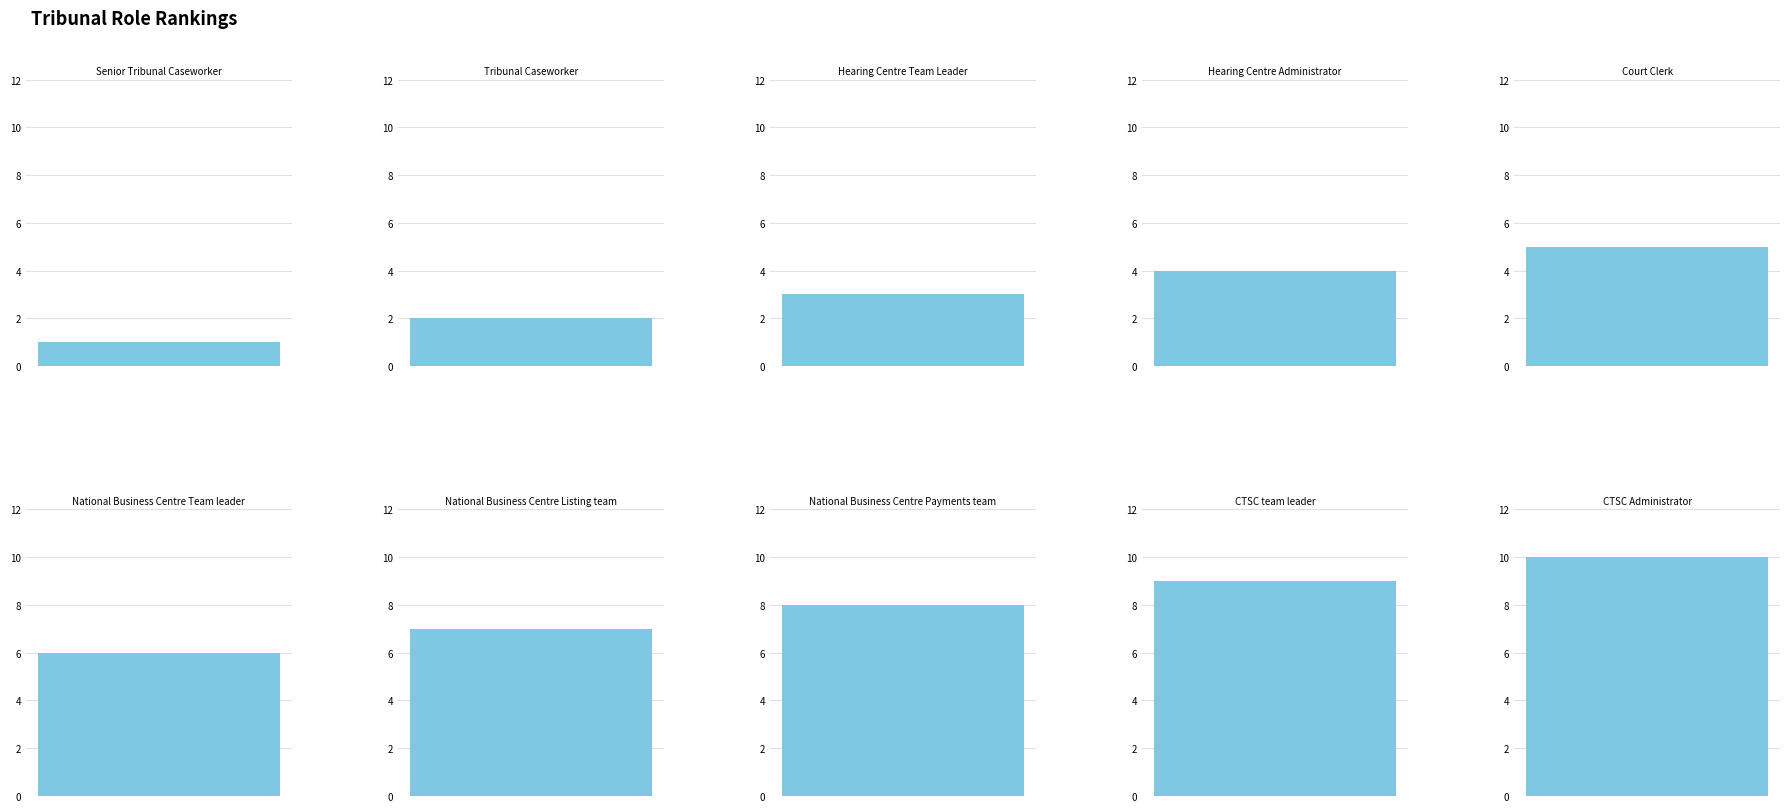

What is the change in value from Tribunal Caseworker to Court Clerk?

+3